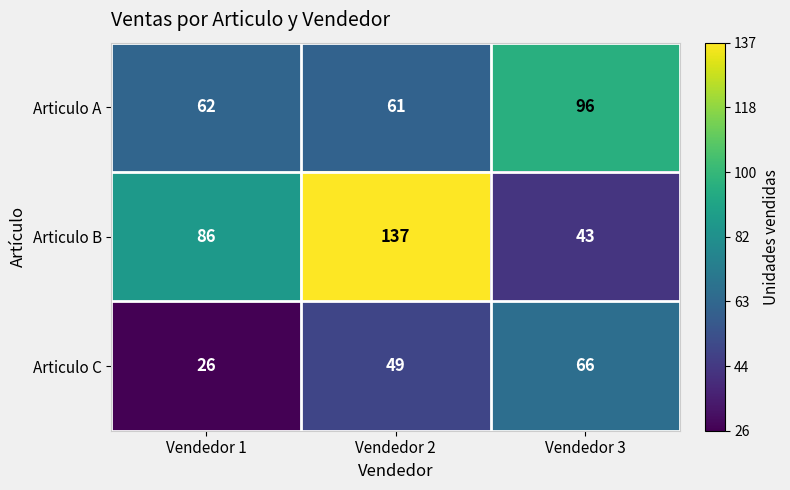

How many categories are shown in the chart?

3